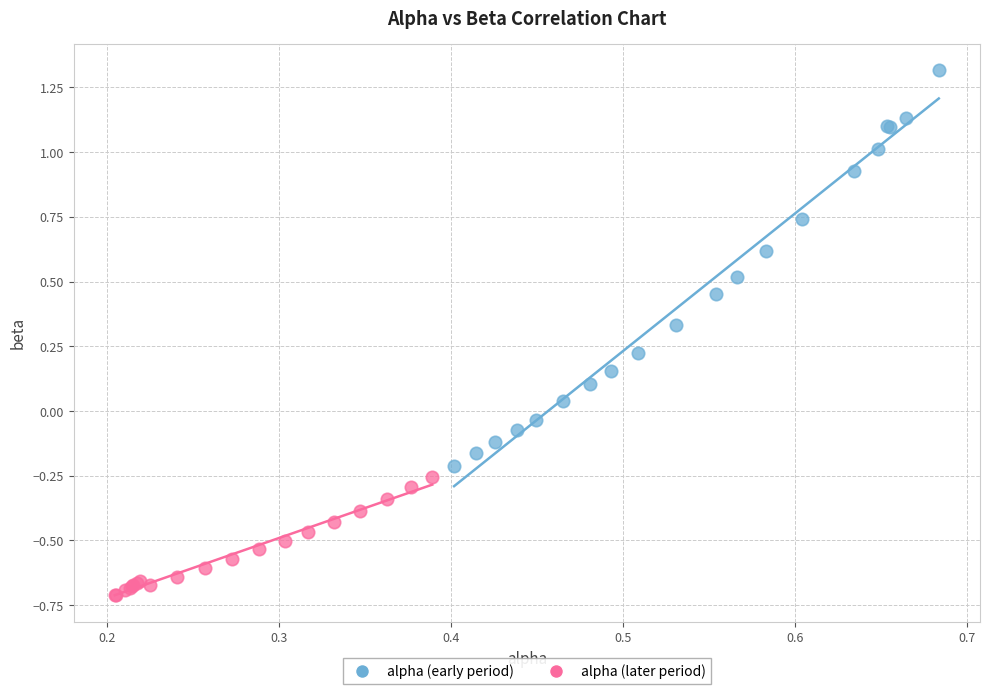

Which series has the largest Y range (max minus min)?

alpha (early period)